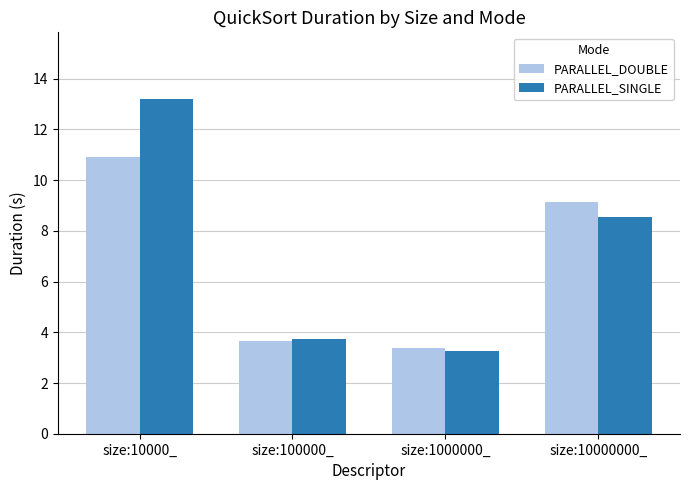

Rank the series at size:10000000_ from highest to lowest value.

PARALLEL_DOUBLE, PARALLEL_SINGLE